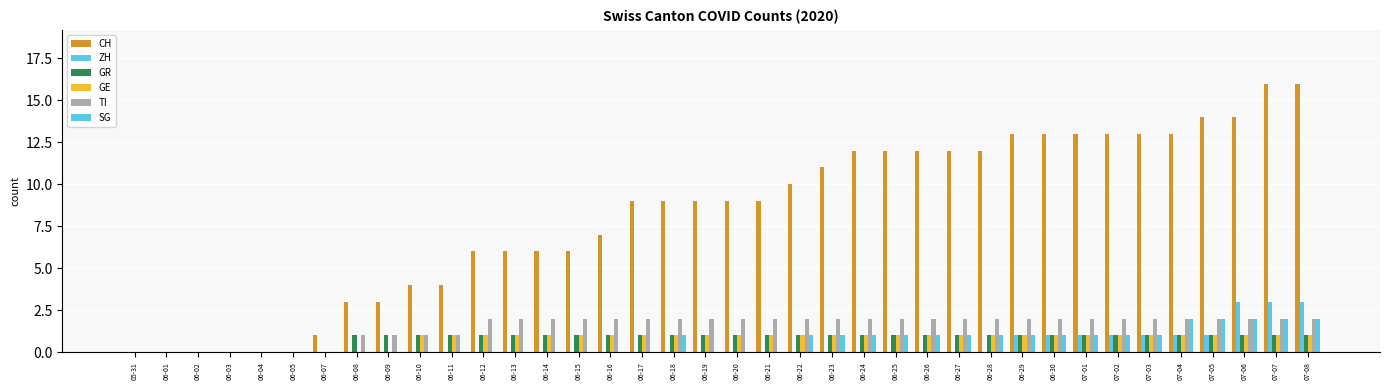

Reading left to right, extract all data points from this chart.

CH: 05-31=0	06-01=0	06-02=0	06-03=0	06-04=0	06-05=0	06-07=1	06-08=3	06-09=3	06-10=4	06-11=4	06-12=6	06-13=6	06-14=6	06-15=6	06-16=7	06-17=9	06-18=9	06-19=9	06-20=9	06-21=9	06-22=10	06-23=11	06-24=12	06-25=12	06-26=12	06-27=12	06-28=12	06-29=13	06-30=13	07-01=13	07-02=13	07-03=13	07-04=13	07-05=14	07-06=14	07-07=16	07-08=16
ZH: 05-31=0	06-01=0	06-02=0	06-03=0	06-04=0	06-05=0	06-07=0	06-08=0	06-09=0	06-10=0	06-11=0	06-12=0	06-13=0	06-14=0	06-15=0	06-16=0	06-17=0	06-18=0	06-19=0	06-20=0	06-21=0	06-22=0	06-23=0	06-24=0	06-25=0	06-26=0	06-27=0	06-28=0	06-29=1	06-30=1	07-01=1	07-02=1	07-03=1	07-04=1	07-05=1	07-06=3	07-07=3	07-08=3
GR: 05-31=0	06-01=0	06-02=0	06-03=0	06-04=0	06-05=0	06-07=0	06-08=1	06-09=1	06-10=1	06-11=1	06-12=1	06-13=1	06-14=1	06-15=1	06-16=1	06-17=1	06-18=1	06-19=1	06-20=1	06-21=1	06-22=1	06-23=1	06-24=1	06-25=1	06-26=1	06-27=1	06-28=1	06-29=1	06-30=1	07-01=1	07-02=1	07-03=1	07-04=1	07-05=1	07-06=1	07-07=1	07-08=1
GE: 05-31=0	06-01=0	06-02=0	06-03=0	06-04=0	06-05=0	06-07=0	06-08=0	06-09=0	06-10=1	06-11=1	06-12=1	06-13=1	06-14=1	06-15=1	06-16=1	06-17=1	06-18=1	06-19=1	06-20=1	06-21=1	06-22=1	06-23=1	06-24=1	06-25=1	06-26=1	06-27=1	06-28=1	06-29=1	06-30=1	07-01=1	07-02=1	07-03=1	07-04=1	07-05=1	07-06=1	07-07=1	07-08=1
TI: 05-31=0	06-01=0	06-02=0	06-03=0	06-04=0	06-05=0	06-07=0	06-08=1	06-09=1	06-10=1	06-11=1	06-12=2	06-13=2	06-14=2	06-15=2	06-16=2	06-17=2	06-18=2	06-19=2	06-20=2	06-21=2	06-22=2	06-23=2	06-24=2	06-25=2	06-26=2	06-27=2	06-28=2	06-29=2	06-30=2	07-01=2	07-02=2	07-03=2	07-04=2	07-05=2	07-06=2	07-07=2	07-08=2
SG: 05-31=0	06-01=0	06-02=0	06-03=0	06-04=0	06-05=0	06-07=0	06-08=0	06-09=0	06-10=0	06-11=0	06-12=0	06-13=0	06-14=0	06-15=0	06-16=0	06-17=0	06-18=1	06-19=0	06-20=0	06-21=0	06-22=1	06-23=1	06-24=1	06-25=1	06-26=1	06-27=1	06-28=1	06-29=1	06-30=1	07-01=1	07-02=1	07-03=1	07-04=2	07-05=2	07-06=2	07-07=2	07-08=2